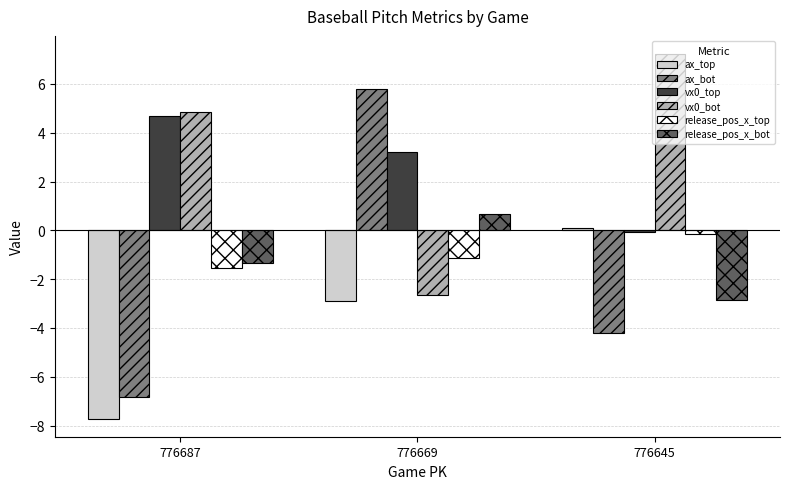

What is the total value across all series at 776687?

-7.9